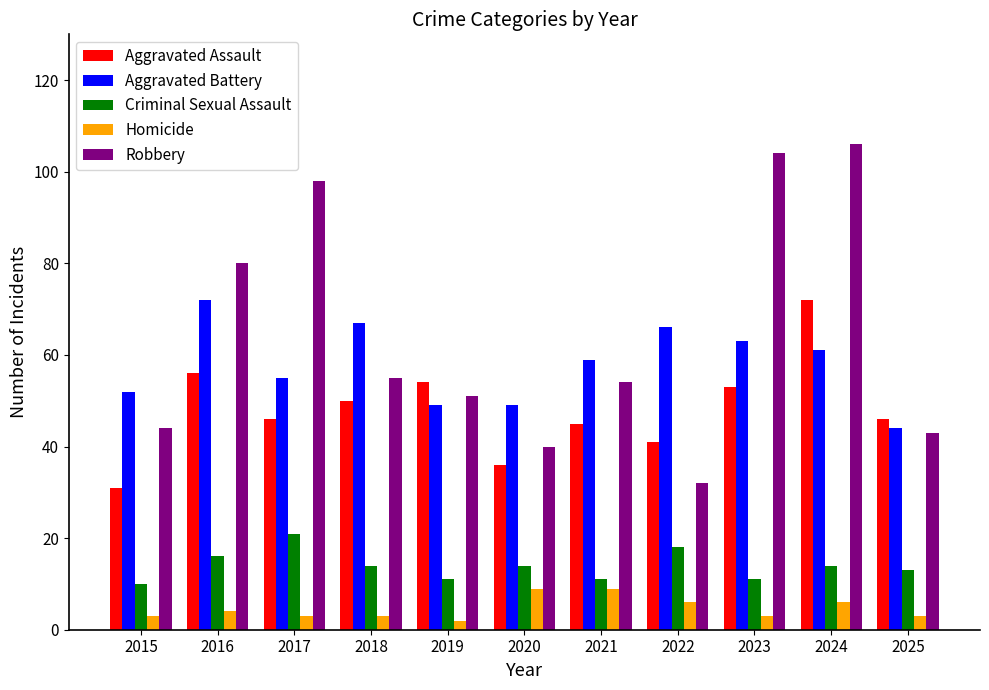

What is the difference between the maximum and second lowest values in the Aggravated Battery series?

23